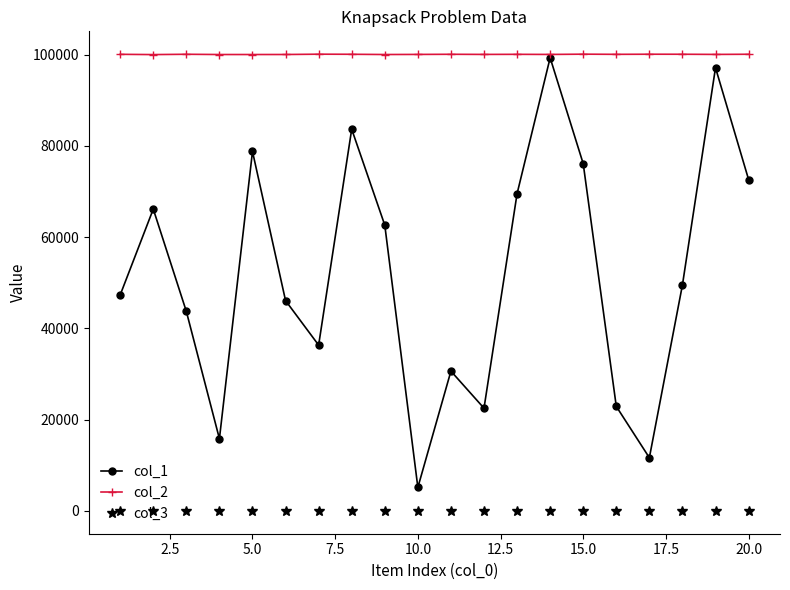

Does the chart have visible grid lines?

No